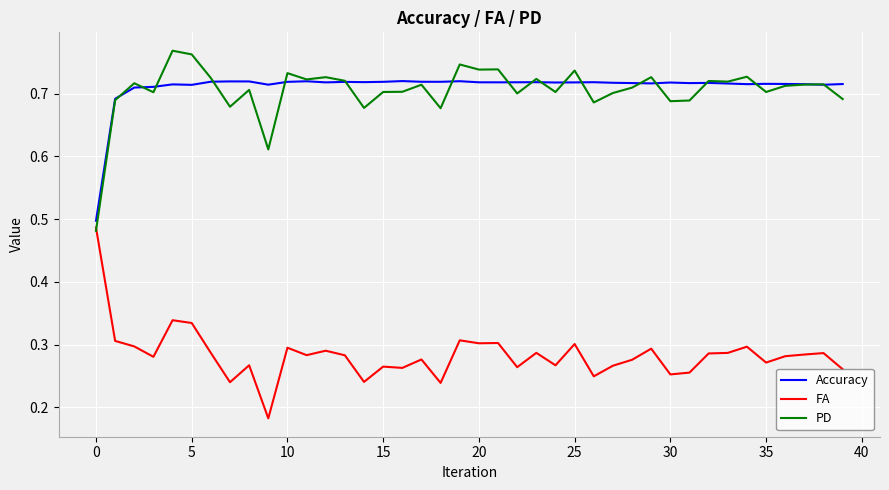

Rank the series by their maximum value, from lowest to highest.

FA, Accuracy, PD